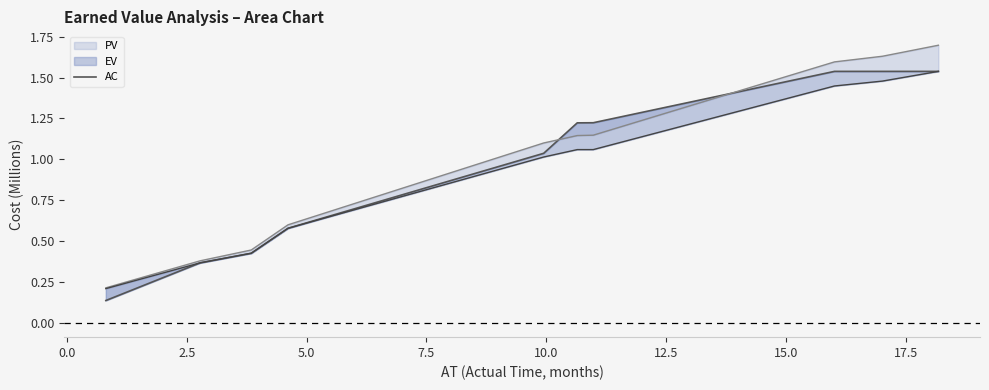

True or false: the data shows 1.5 at 15.0.

True